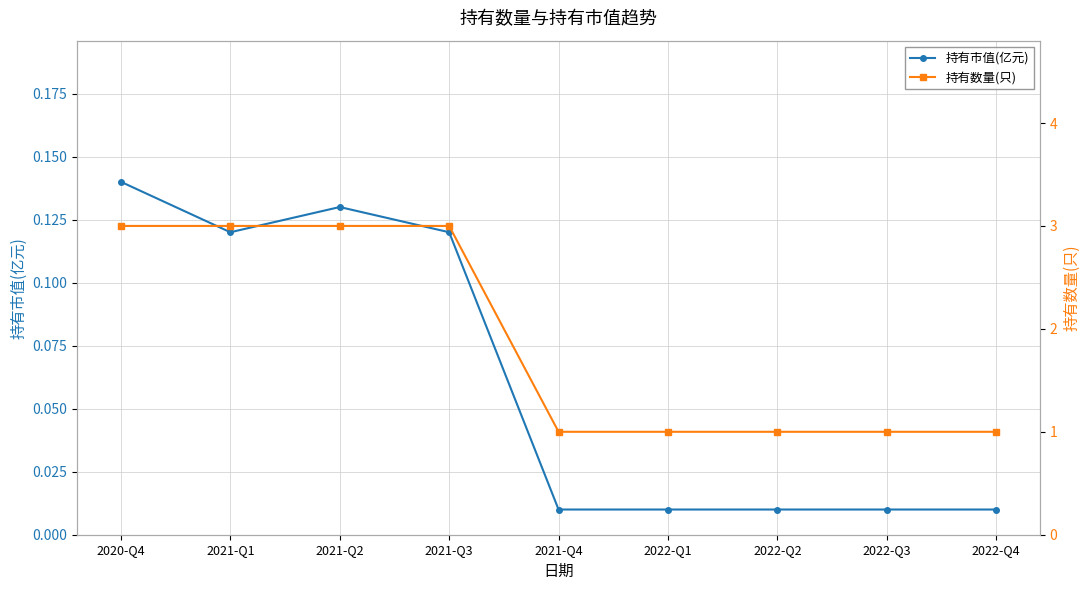

True or false: 持有市值(亿元) and 持有数量(只) cross at least once.

False